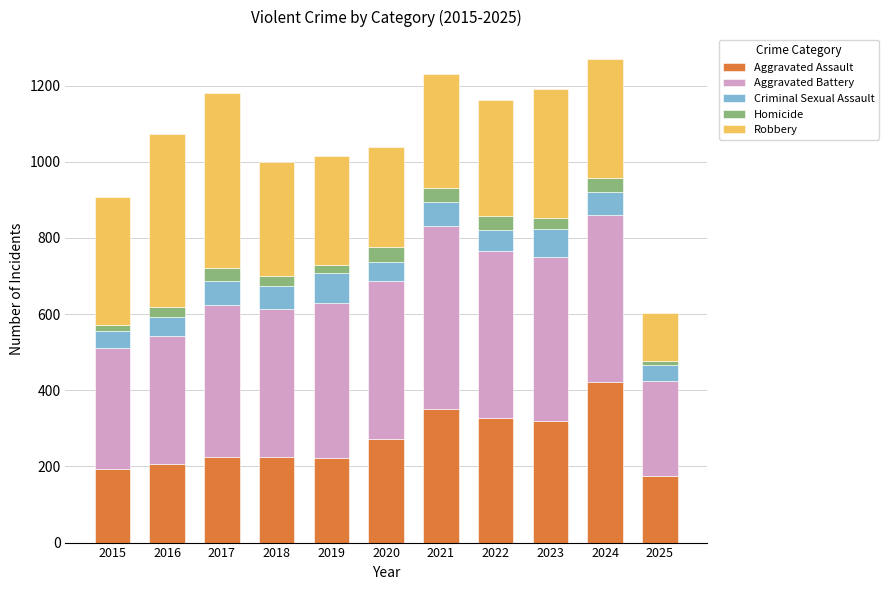

How many data points does each series have?

11